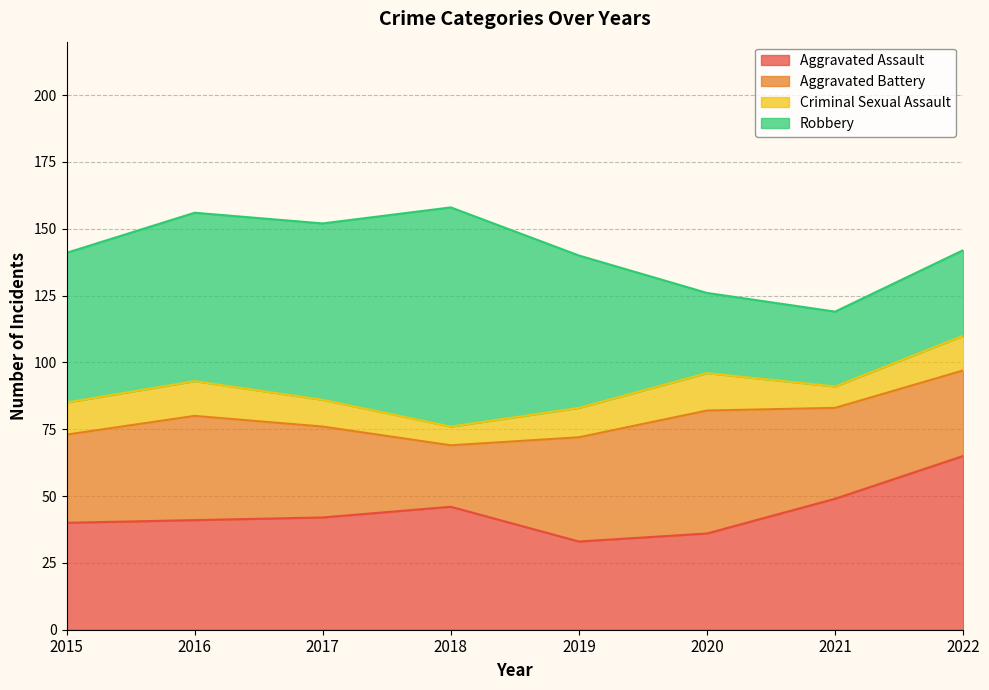

What is the difference between the highest and lowest values at 2020?

32